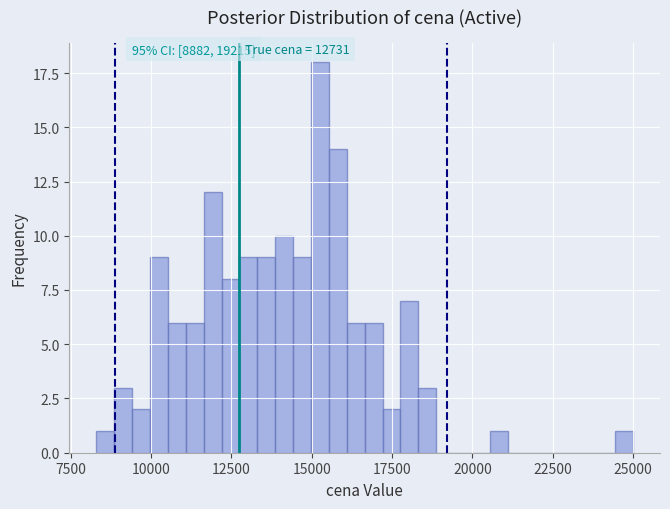

Around what value on the x-axis is the tallest bar? Give the approximate position of its centre, as read against the axis.

15500